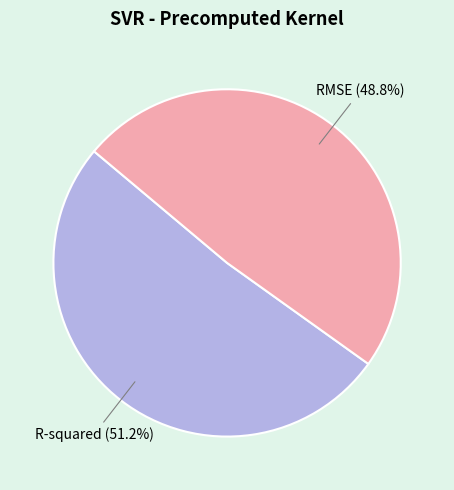

Is there a majority slice in this chart?

Yes